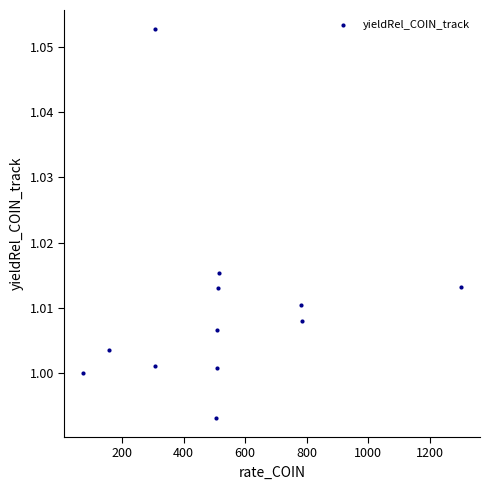

What is the average X value?

521.8